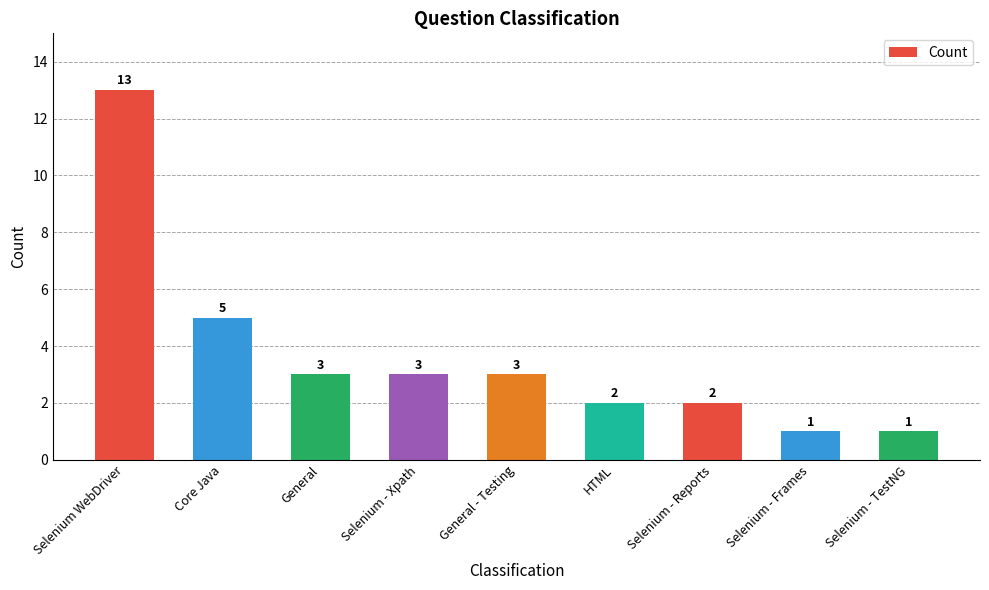

What is the maximum value shown in the chart?

13